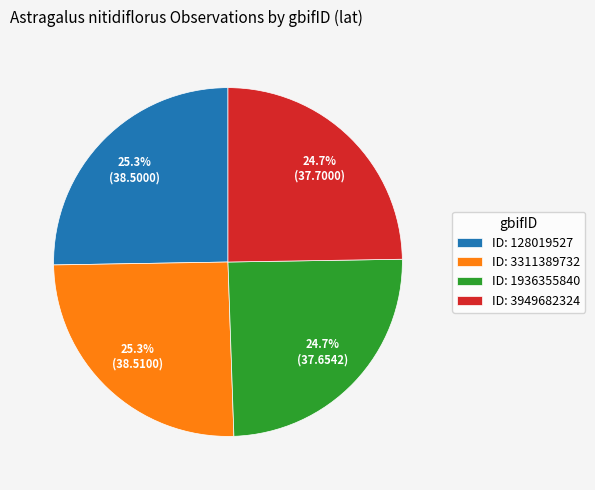

Does any single category account for the majority?

No